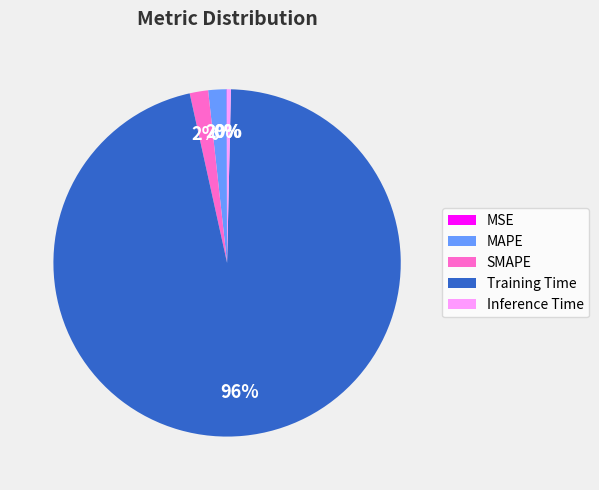

To the nearest percent, what is the average slice percentage?

20%